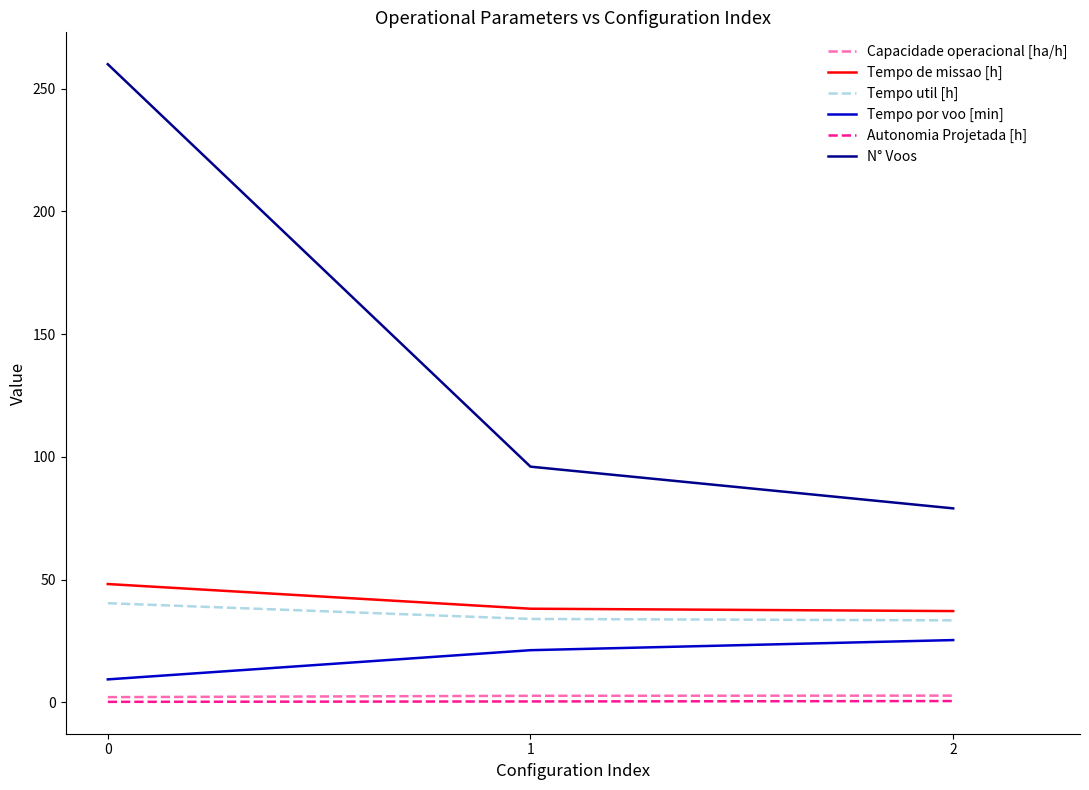

Which series has the largest total across all categories?

N° Voos